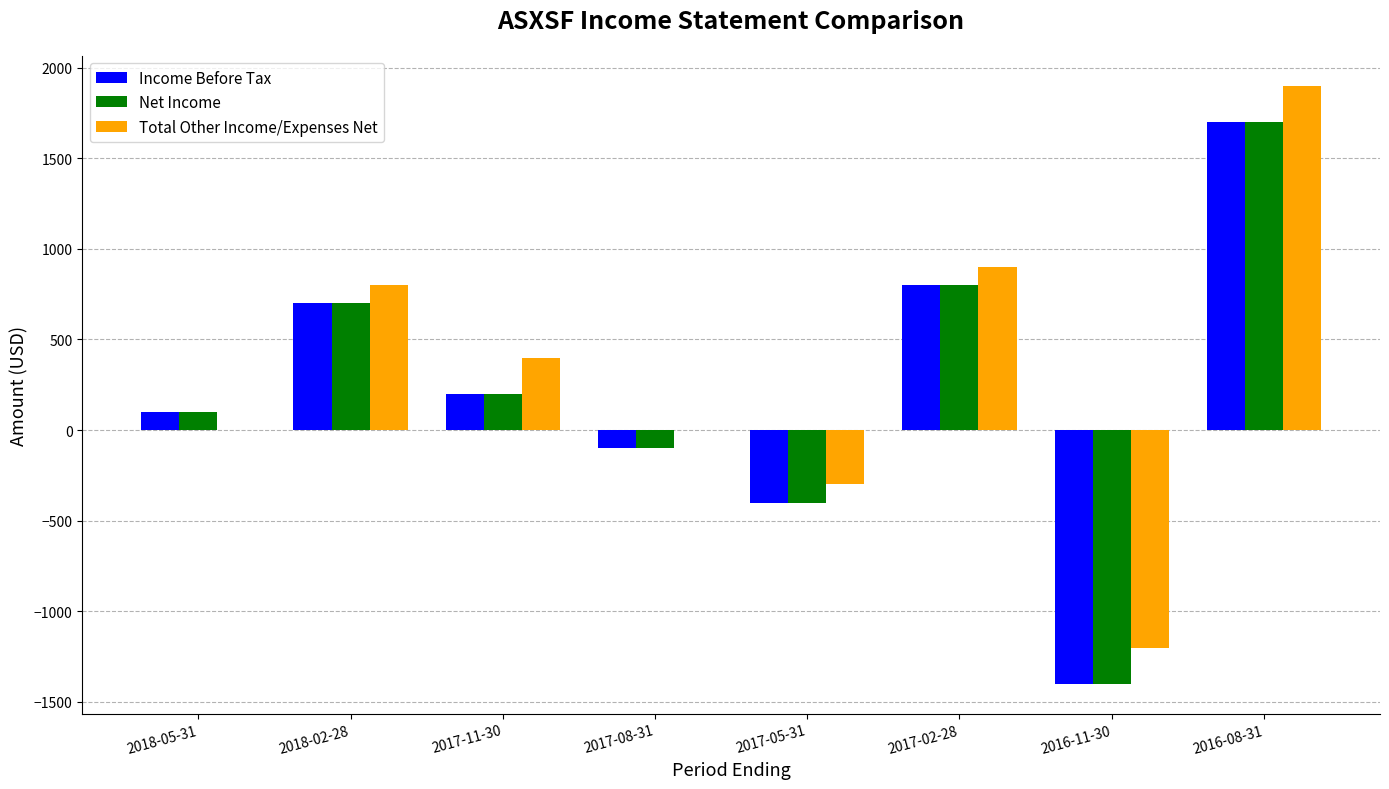

What is the total value across all series at 2018-02-28?

2200